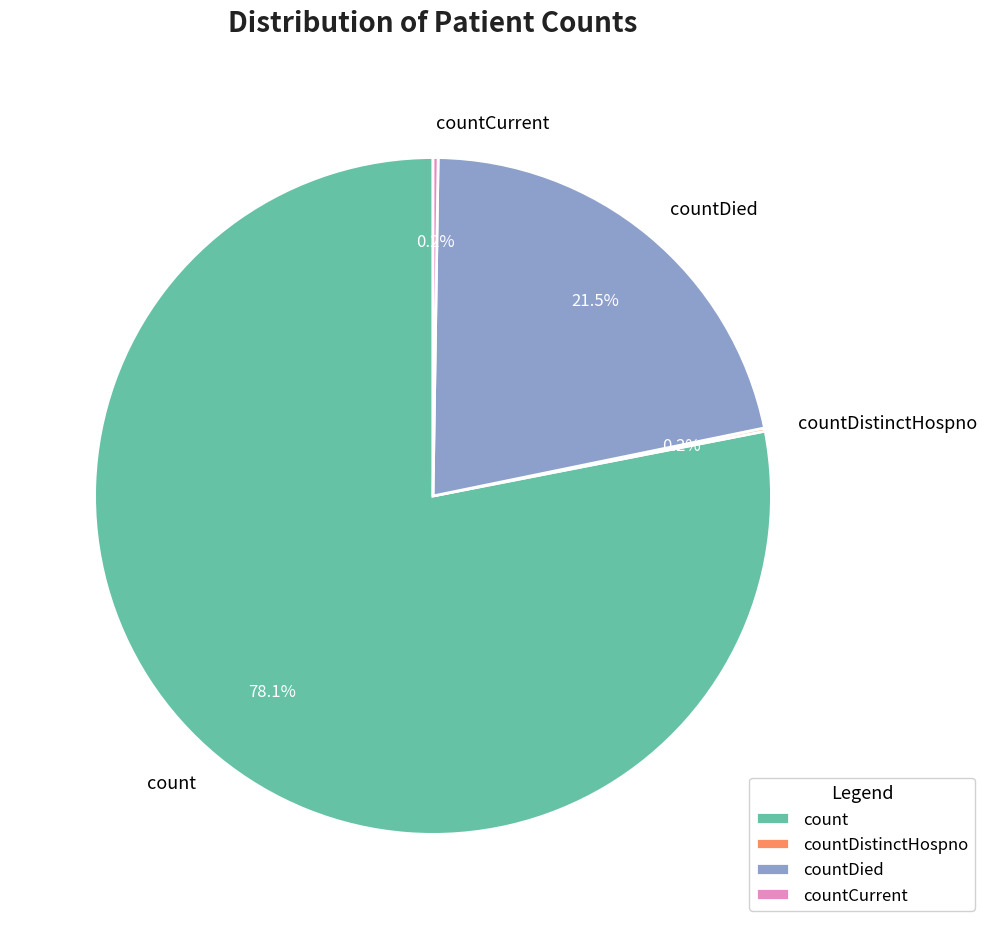

Is there any slice that represents more than half of the pie?

Yes